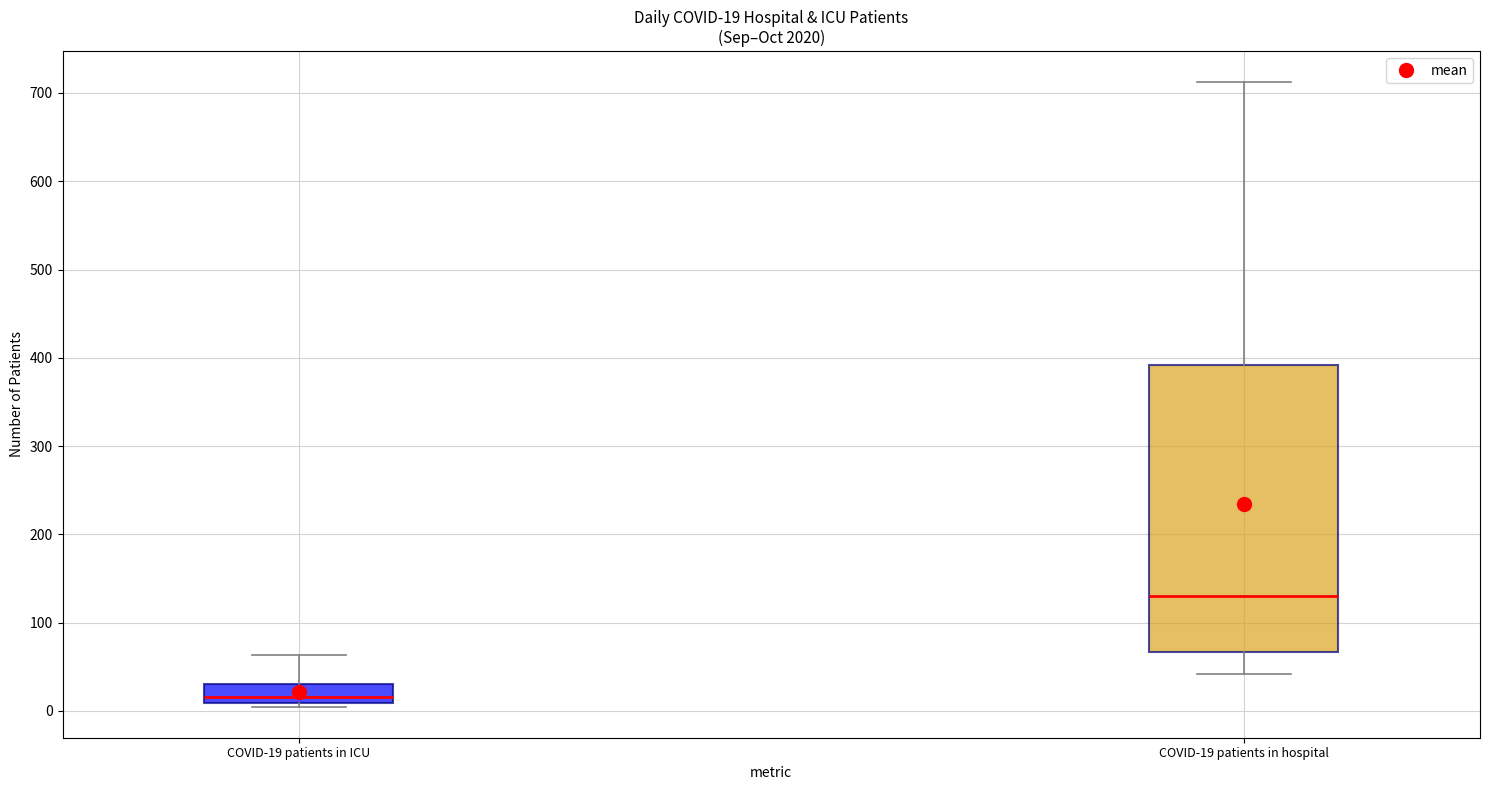

Comparing the boxes themselves (not the whiskers), which one is the tallest?

COVID-19 patients in hospital